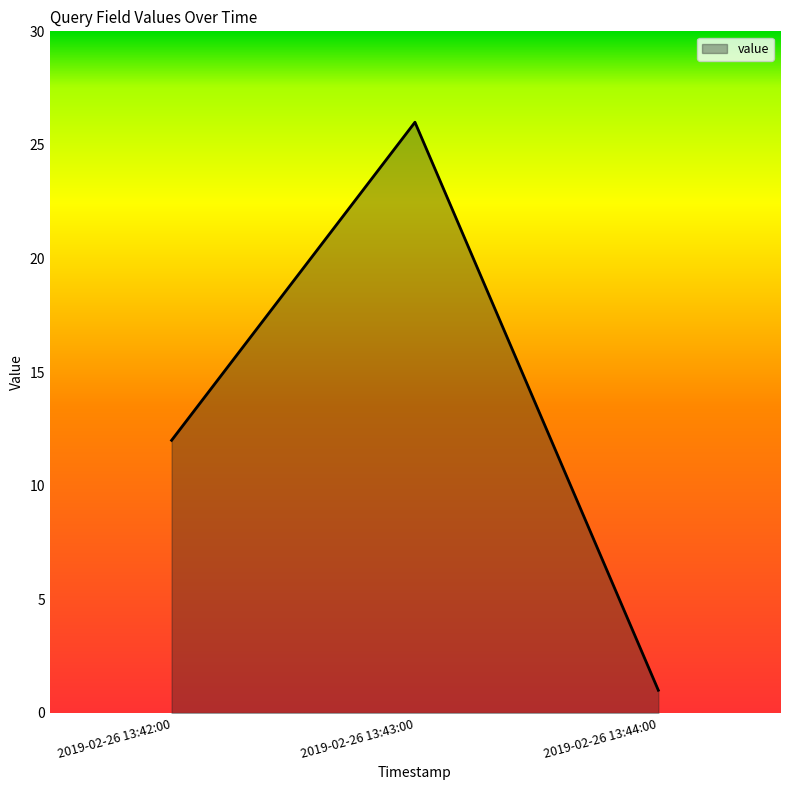

Does the chart display data point markers on the line(s)?

No